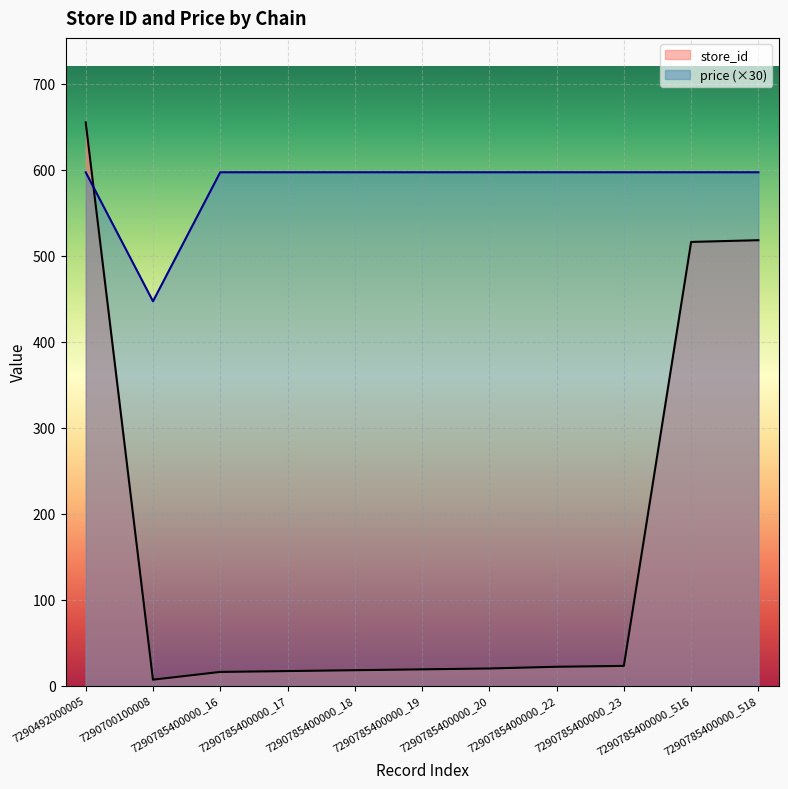

What is the minimum value for price?

447